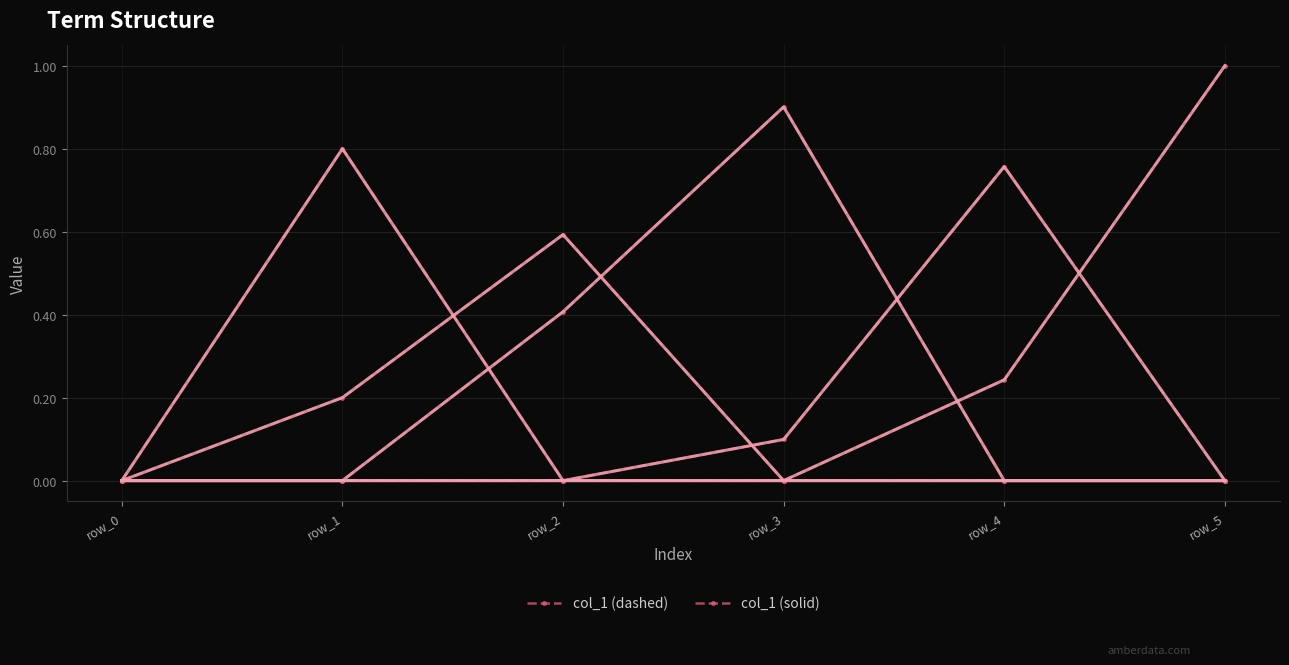

In col_1 (dashed), how many points are higher than both neighbors (excluding endpoints)?

1